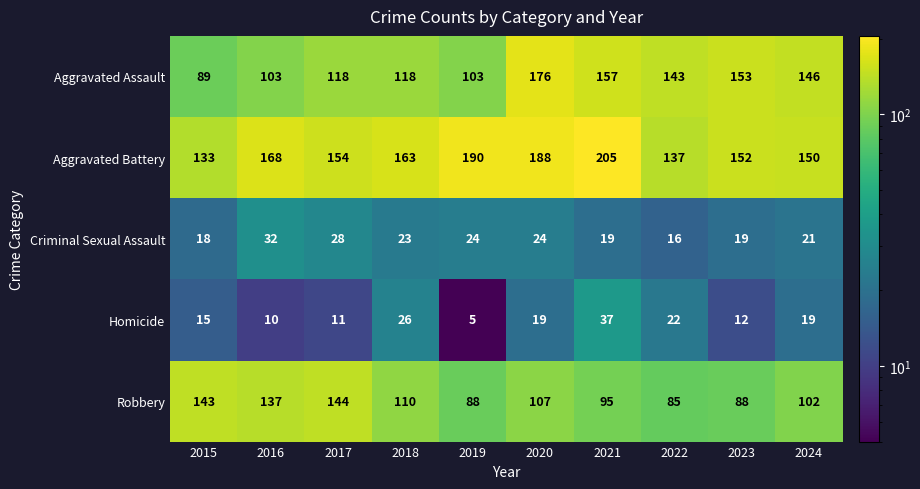

What is the maximum value shown in the chart?

205